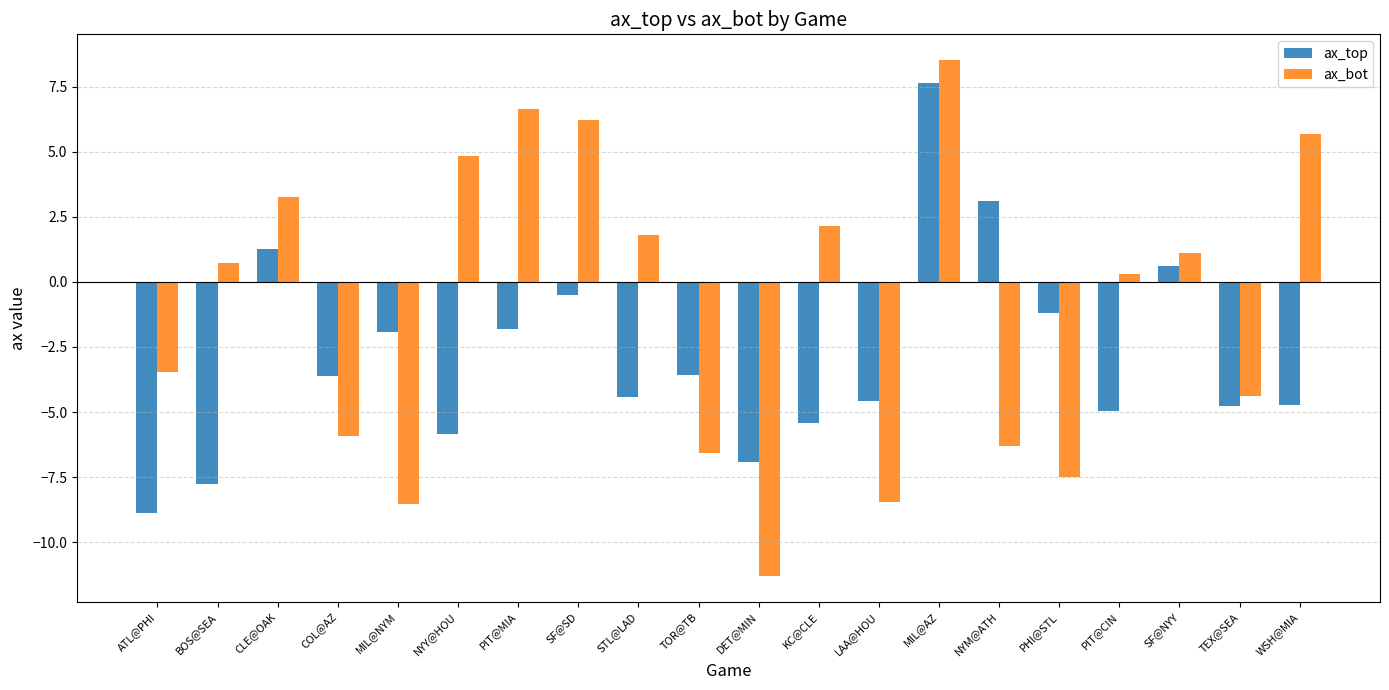

Which series has the widest spread of values?

ax_bot